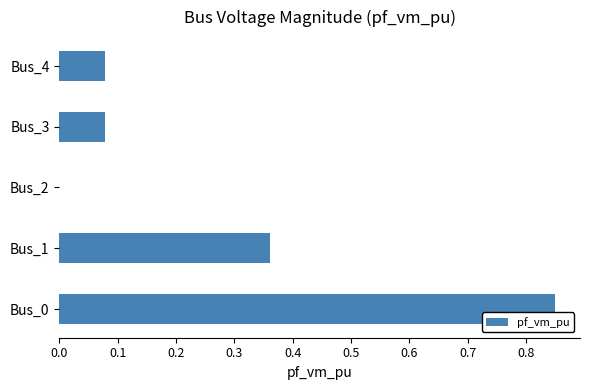

The value at Bus_1 is 0.1. True or false?

False